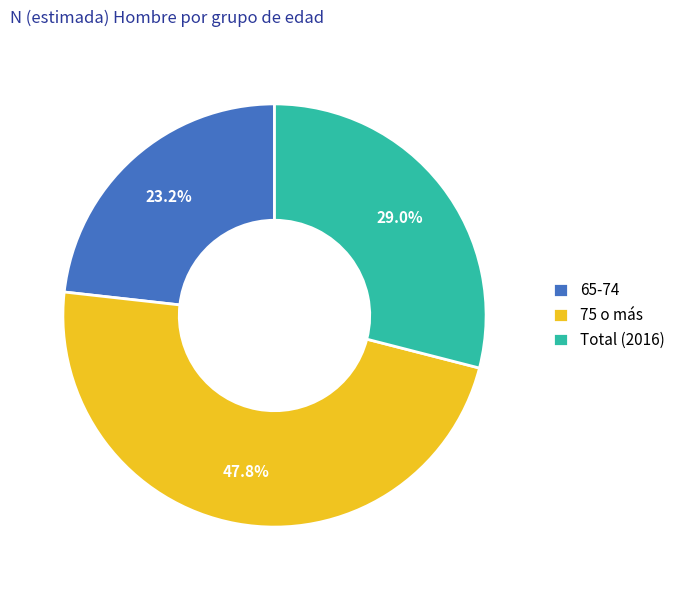

To the nearest percent, what is the average slice percentage?

33%